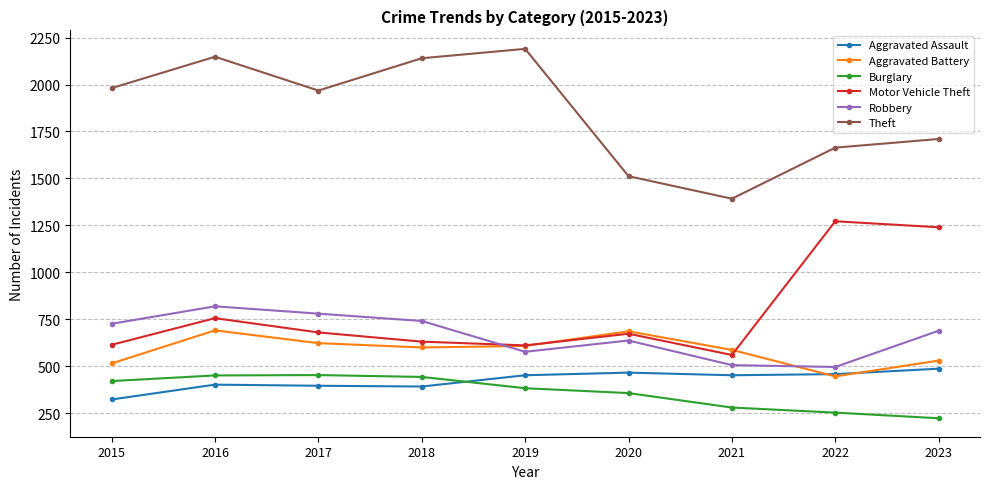

What is the value of the Aggravated Assault point at the 9th from the left?

487